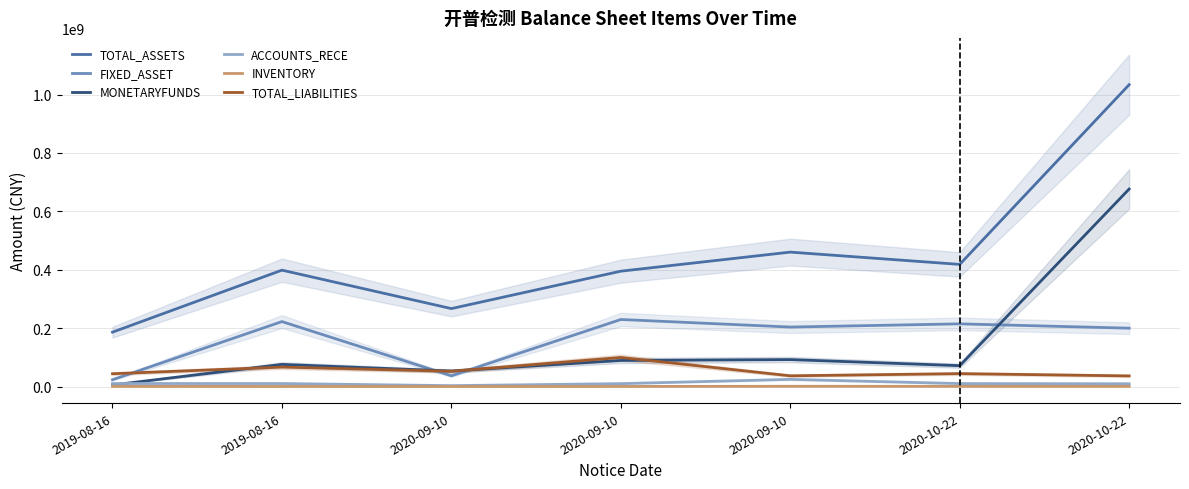

What is the average value of the INVENTORY series?

639369.1